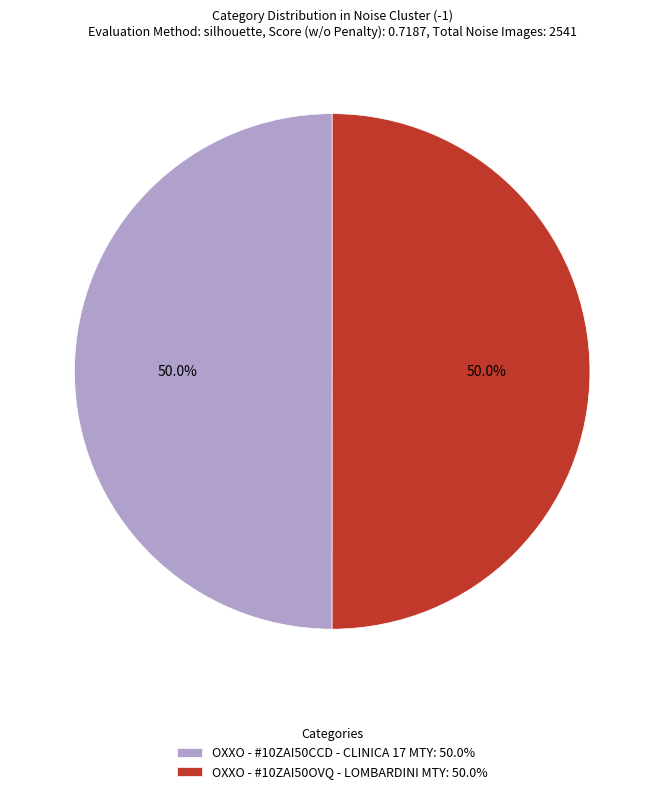

What portion of the pie excludes OXXO - #10ZAI50CCD - CLINICA 17 MTY: 50.0%?

50.0%